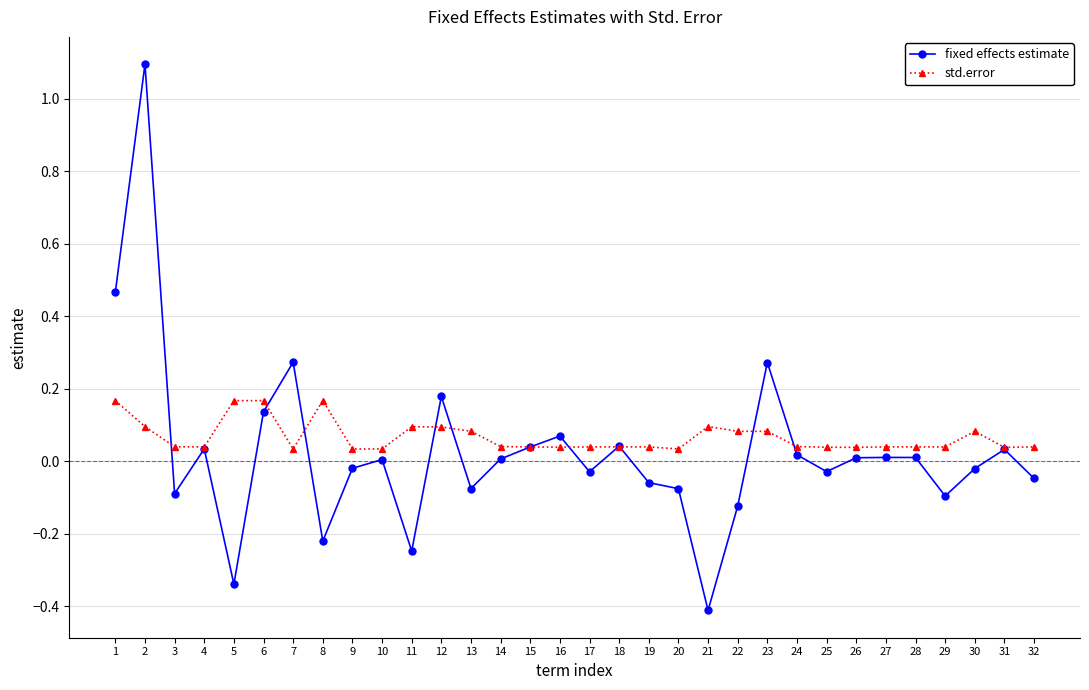

At 30, list the series in order from largest to smallest.

std.error, fixed effects estimate